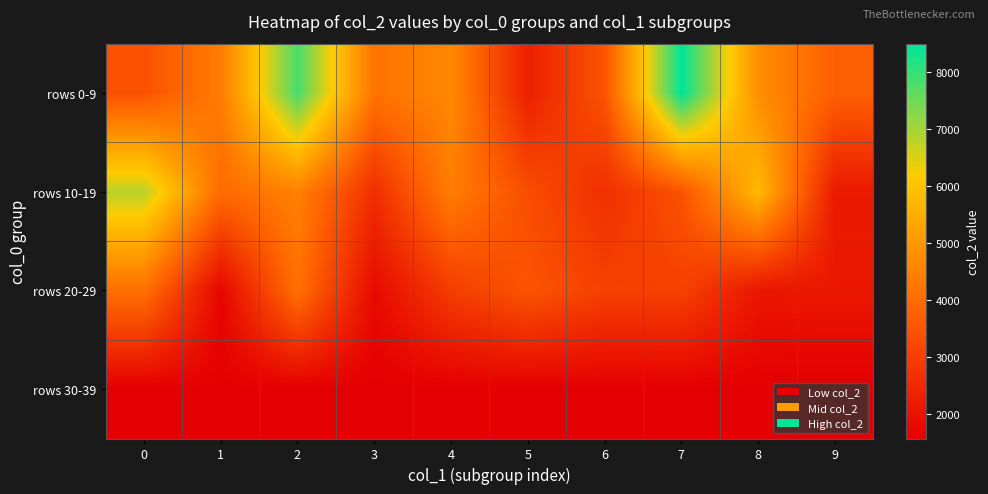

Reading left to right, transcribe all the data shown in this chart.

rows 0-9: 0=3418	1=4391	2=7834	3=4169	4=4661	5=2297	6=3477	7=8491	8=4765	9=3731
rows 10-19: 0=6821	1=3987	2=4497	3=2638	4=4412	5=3322	6=2656	7=3458	8=5768	9=2166
rows 20-29: 0=4100	1=1716	2=4106	3=1811	4=2950	5=3493	6=3034	7=3056	8=2084	9=2102
rows 30-39: 0=1568	1=1568	2=1568	3=1568	4=1568	5=1568	6=1568	7=1568	8=1568	9=1568